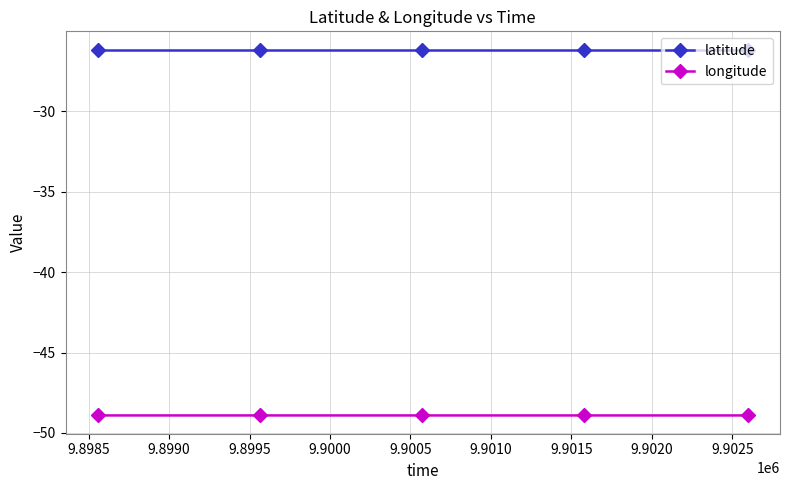

Rank the series by their average value, from highest to lowest.

latitude, longitude